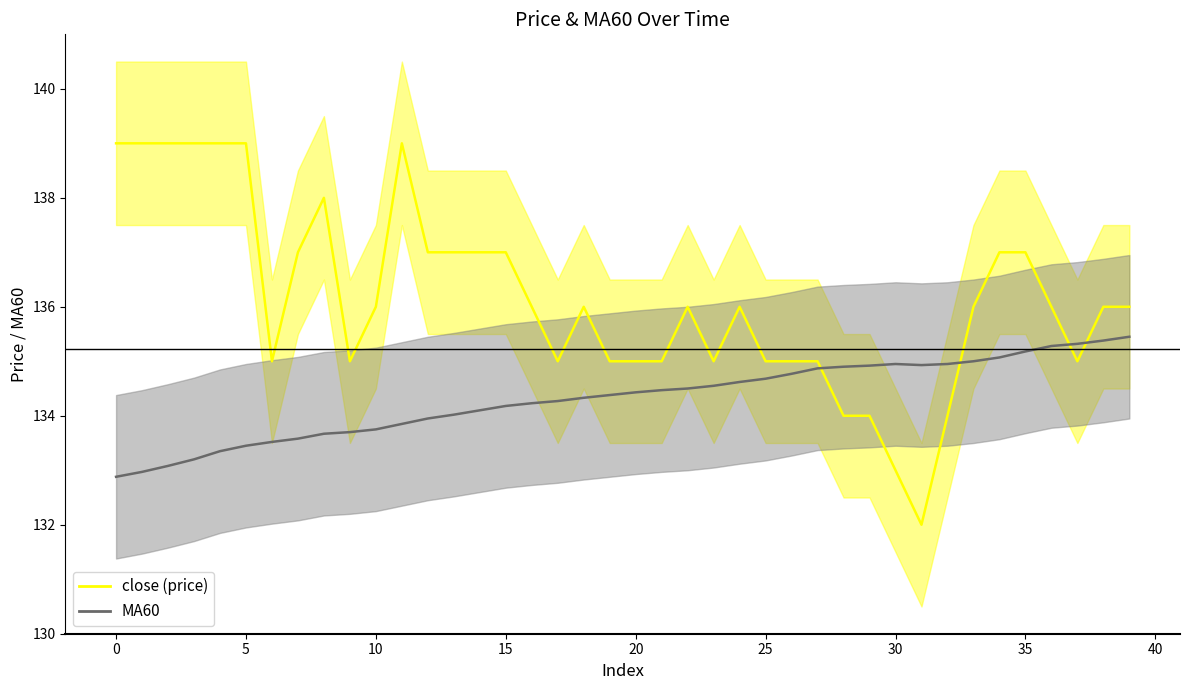

Does the chart display data point markers on the line(s)?

No